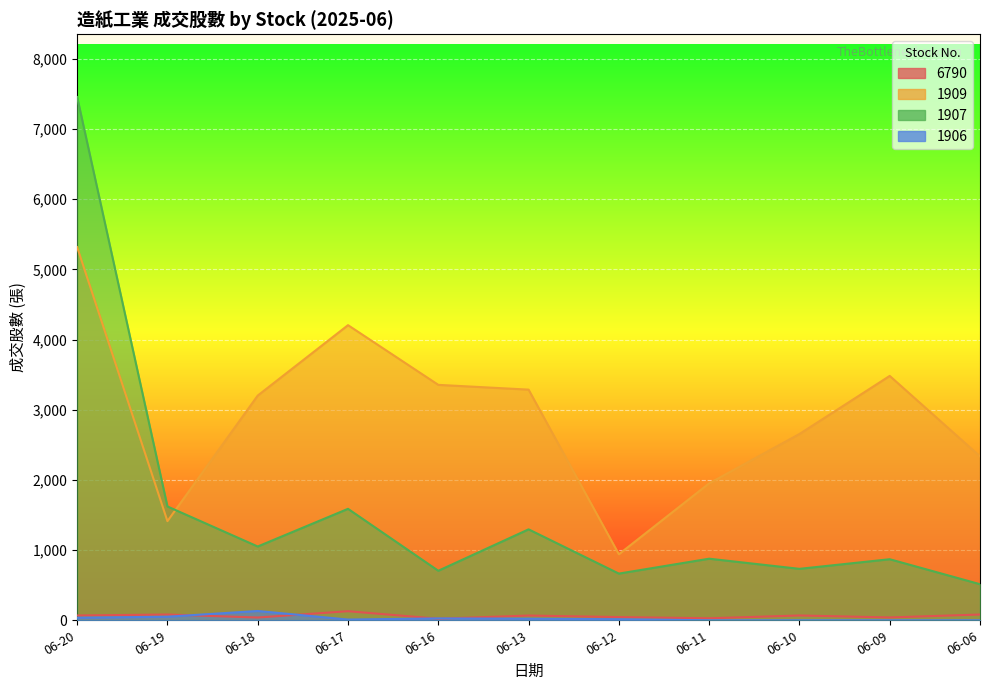

Reading right to left, extract all data points from this chart.

6790: 82.0	40.4	68.3	28.4	45.4	67.5	22.2	129.2	39.2	82.0	68.1
1909: 2336.0	3482.5	2654.5	1951.8	940.9	3287.0	3355.0	4205.9	3202.5	1412.4	5317.7
1907: 514.1	870.0	733.1	877.5	665.3	1295.8	705.7	1588.3	1051.4	1621.9	7456.3
1906: 0.0	0.0	0.0	0.0	15.0	23.0	26.7	10.3	132.5	50.8	36.3